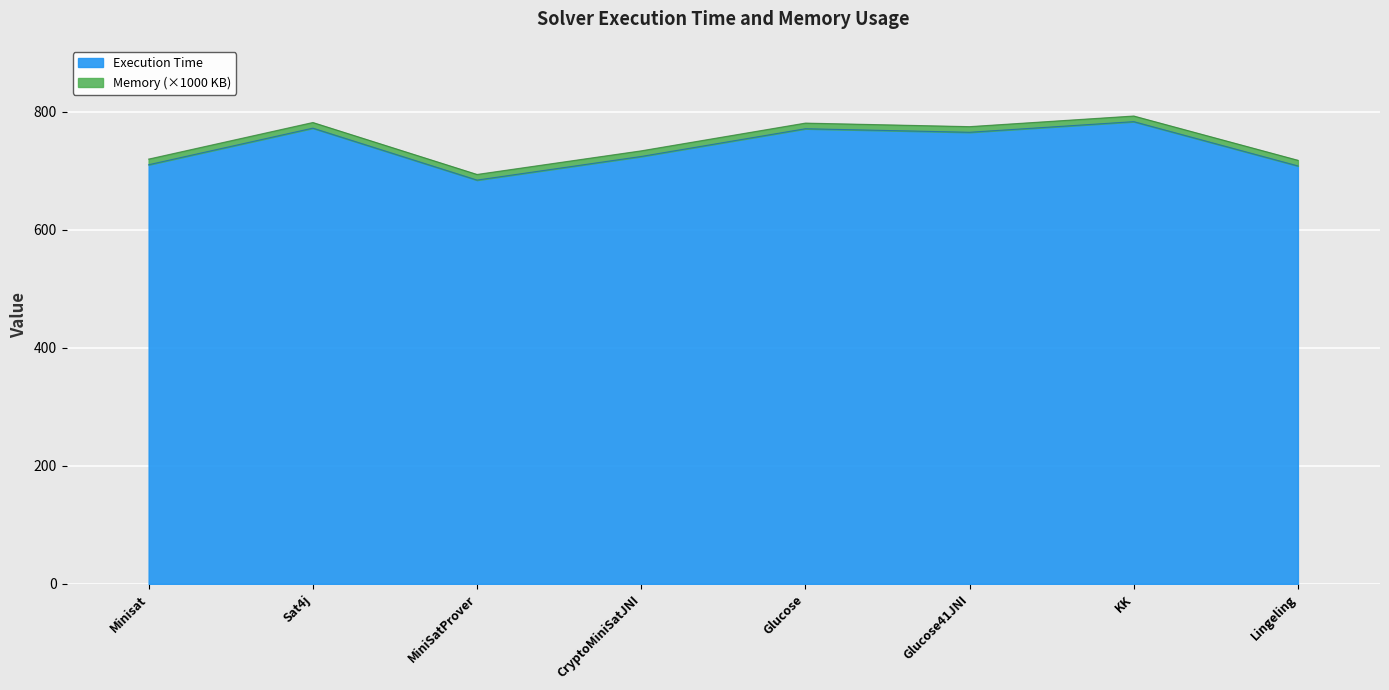

How many categories are shown in the chart?

8